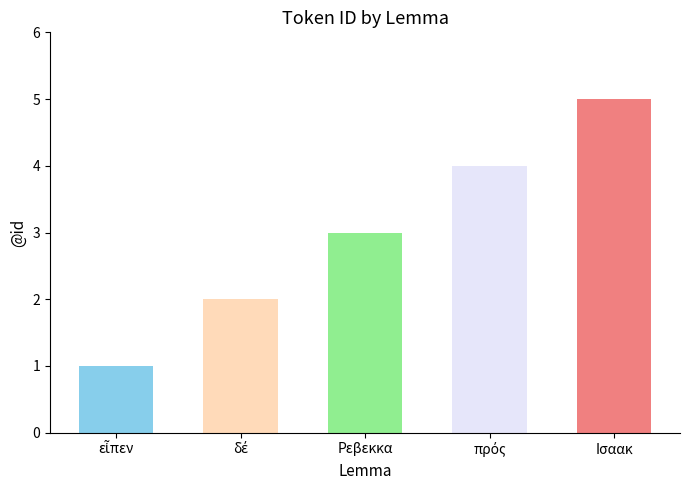

How many categories are shown in the chart?

5